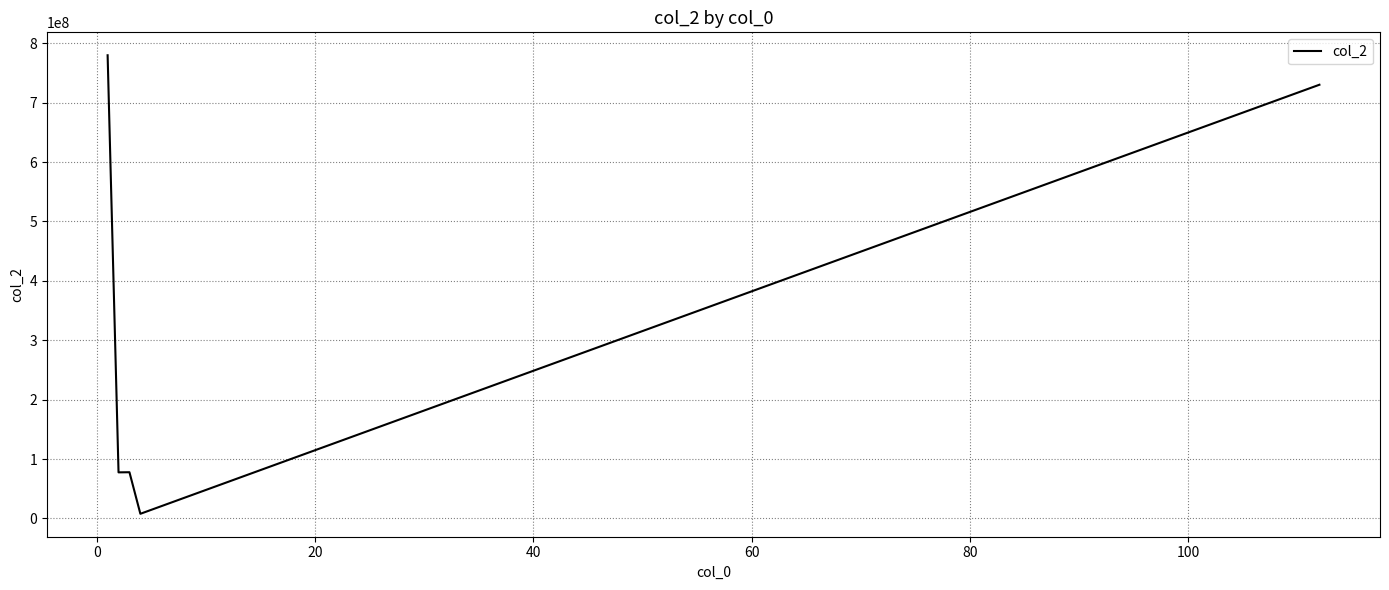

True or false: there are more than 1 points higher than both neighbors.

False